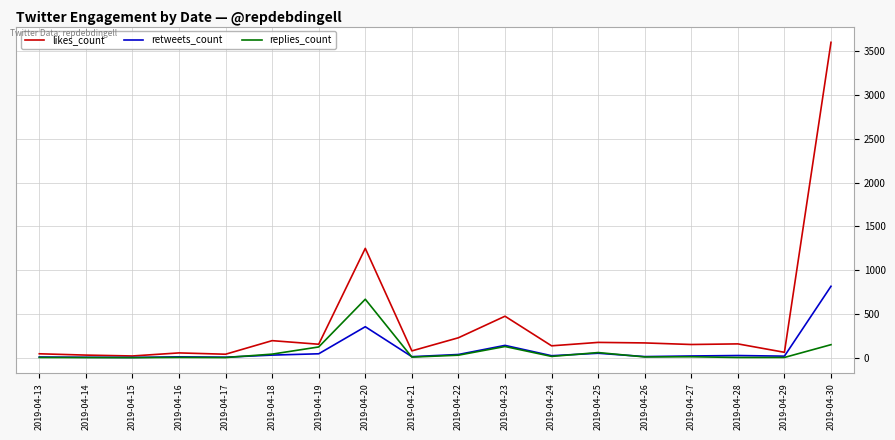

Where is retweets_count nearest to the value 409?

2019-04-20